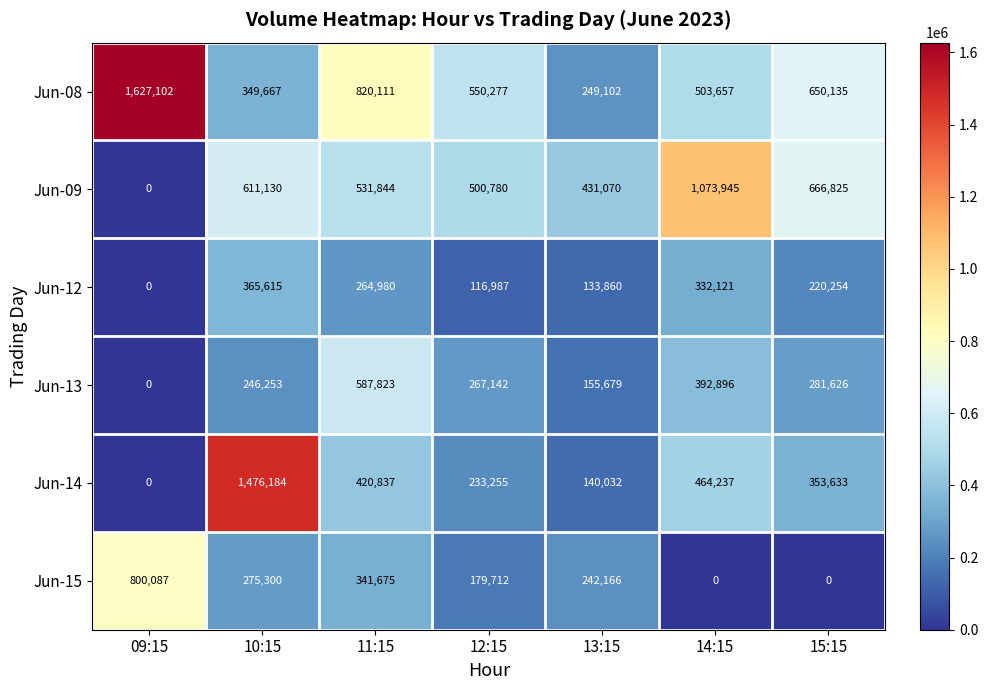

What is the average value of the Jun-12 series?

204831